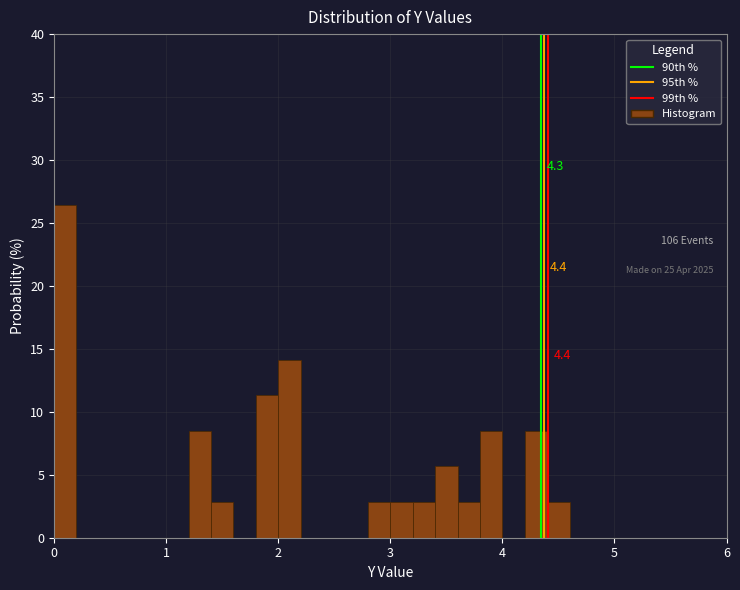

Around what value on the x-axis is the tallest bar? Give the approximate position of its centre, as read against the axis.

0.1